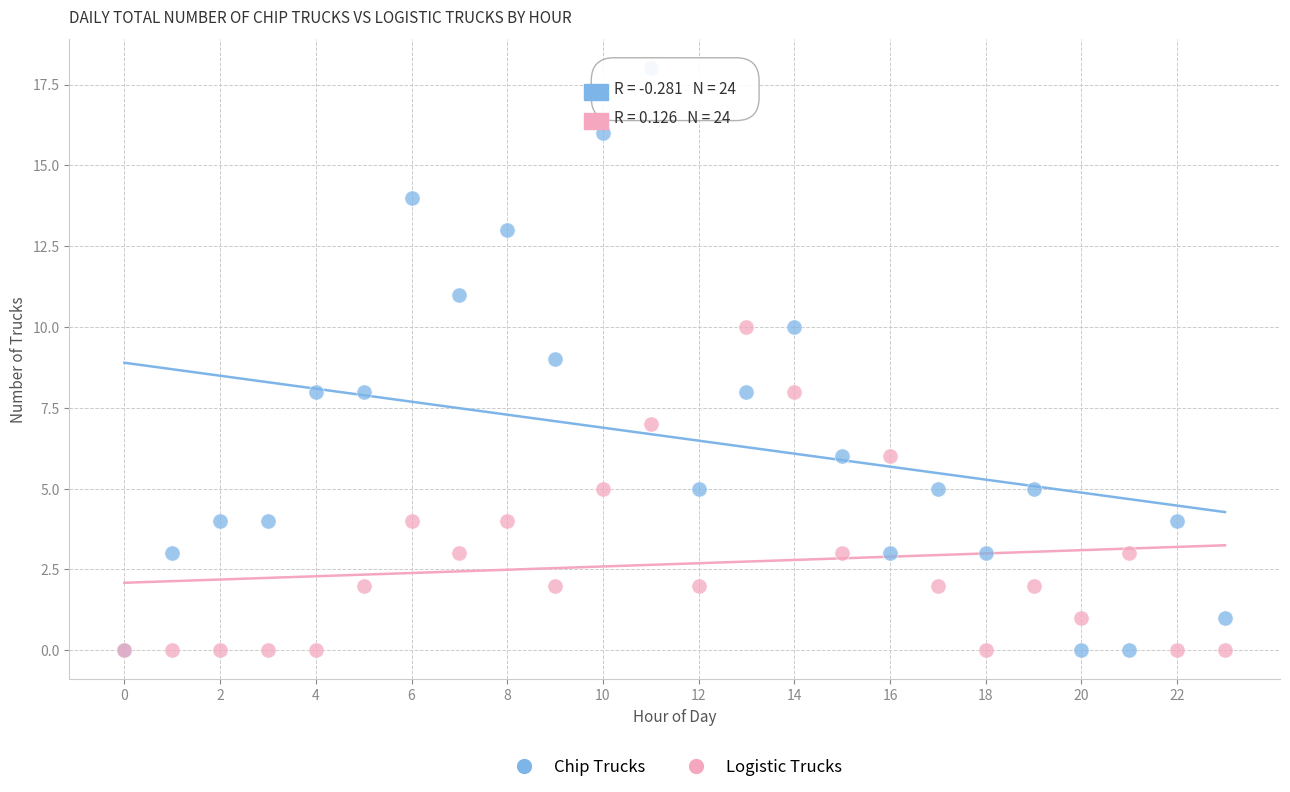

What are all the series names shown in the legend?

Chip Trucks, Logistic Trucks